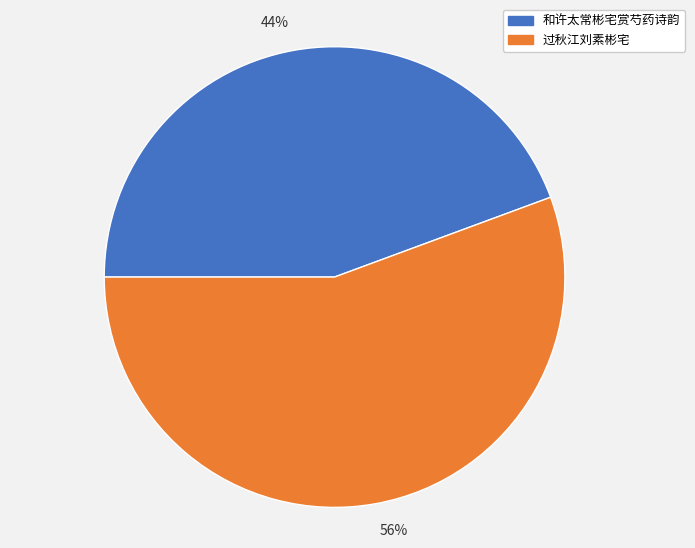

Is it true that 56% is 61% of the pie?

False